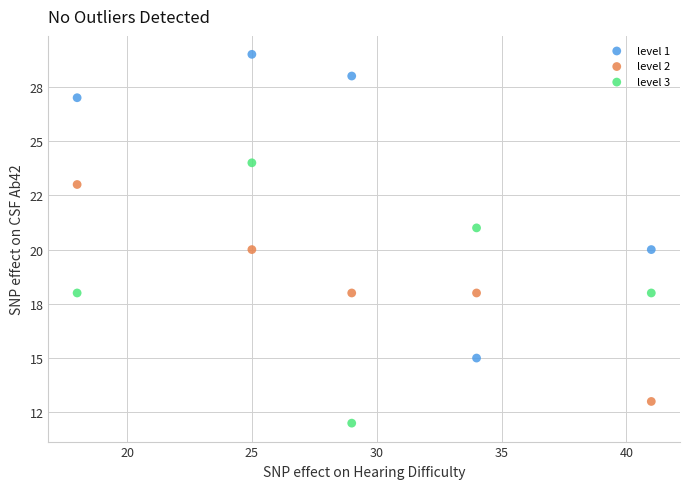

What are all the series names shown in the legend?

level 1, level 2, level 3